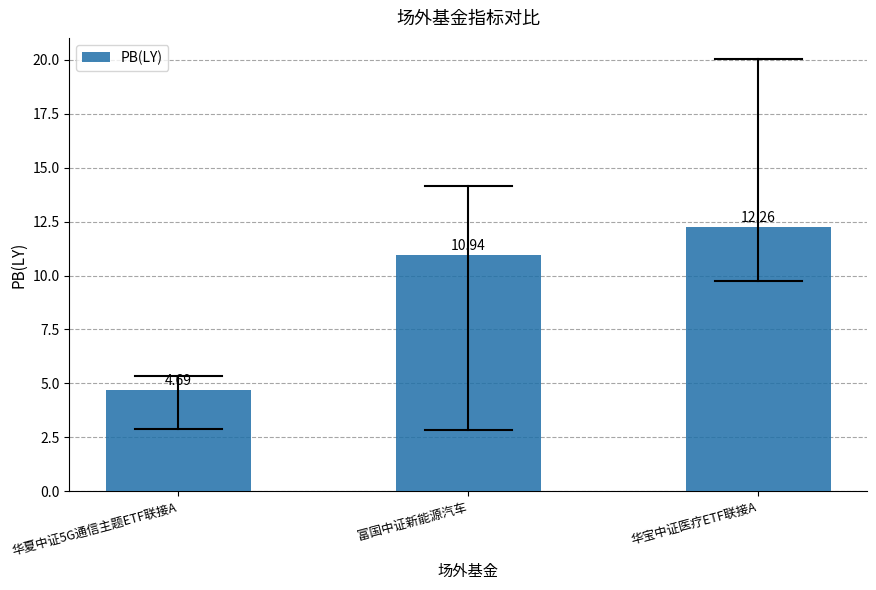

Rank the categories by value from highest to lowest.

华宝中证医疗ETF联接A, 富国中证新能源汽车, 华夏中证5G通信主题ETF联接A